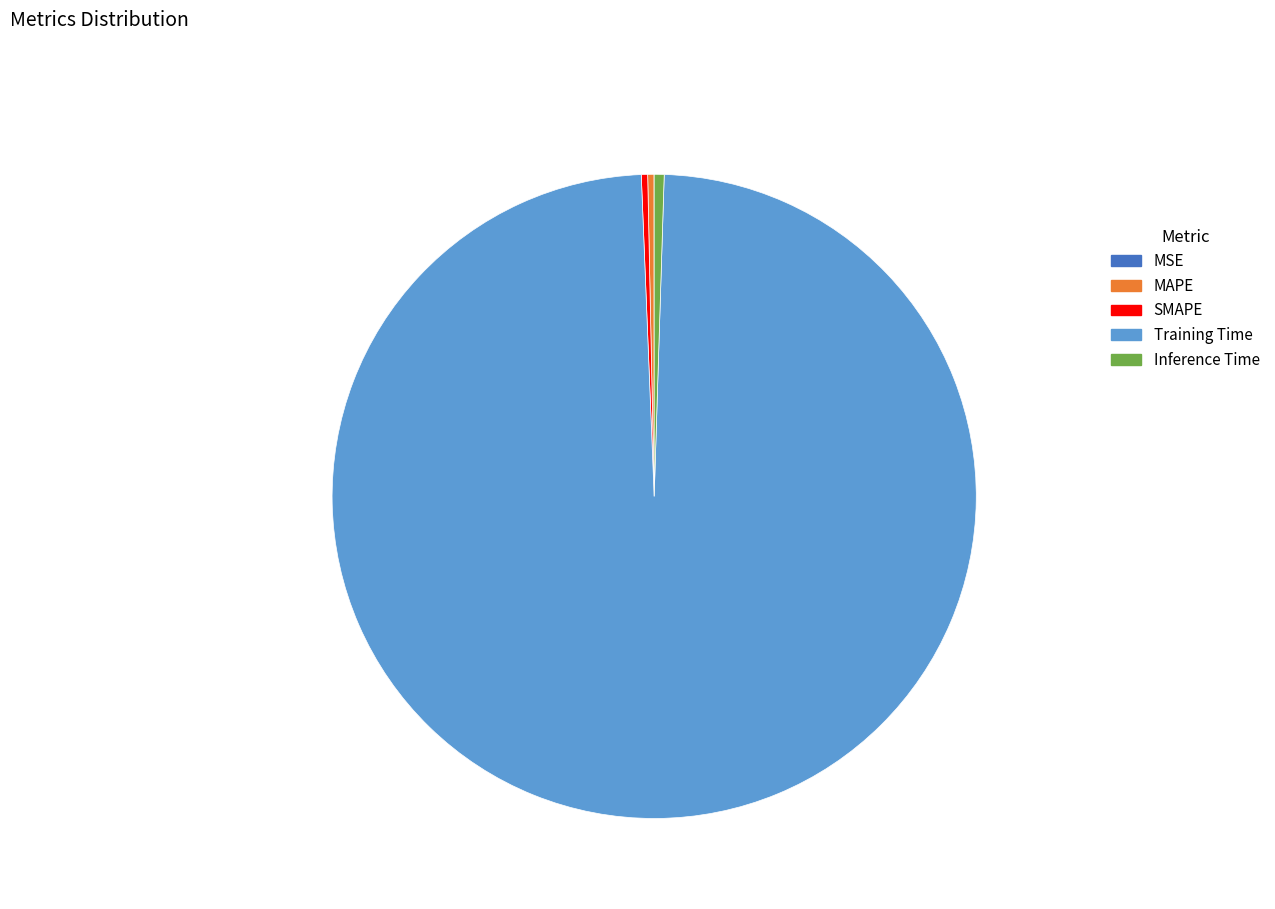

Combined, do Inference Time and SMAPE account for over 50%?

No